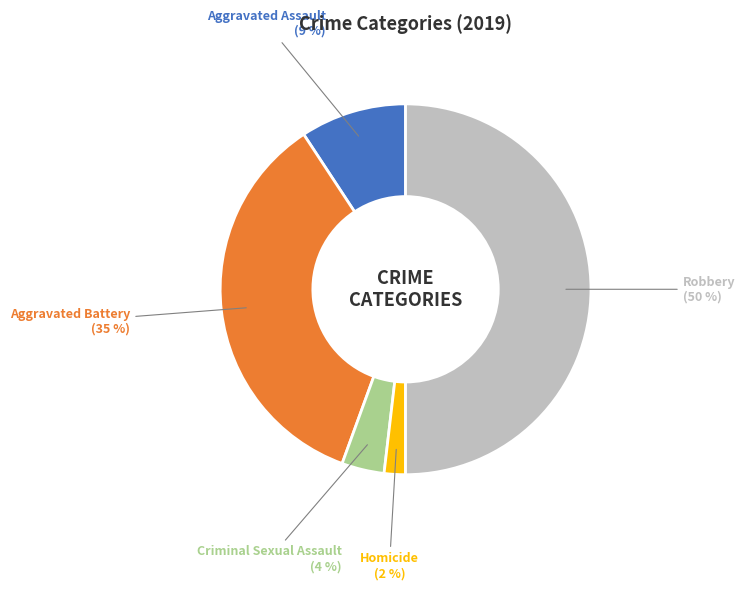

The Aggravated Assault slice represents 9% of the pie. True or false?

True